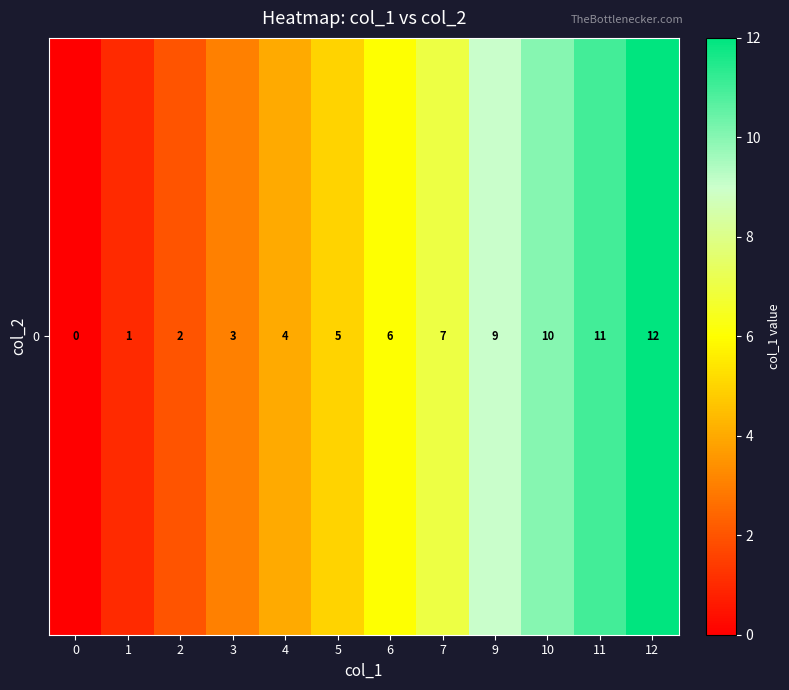

What is the difference between the maximum and minimum values?

12